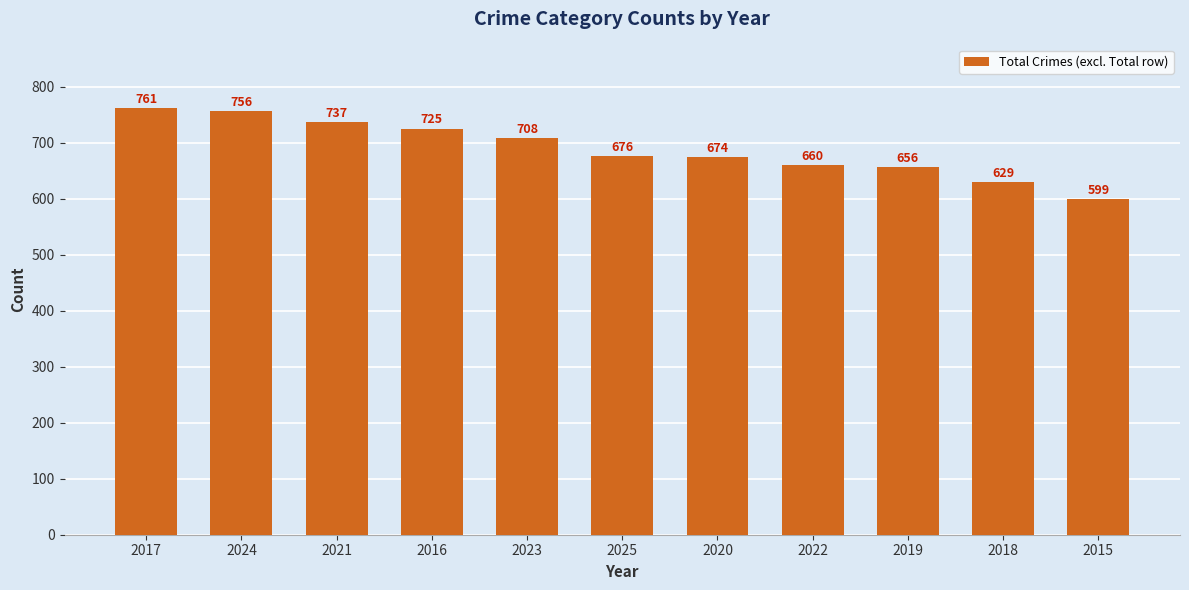

The value at 2024 is 756. True or false?

True